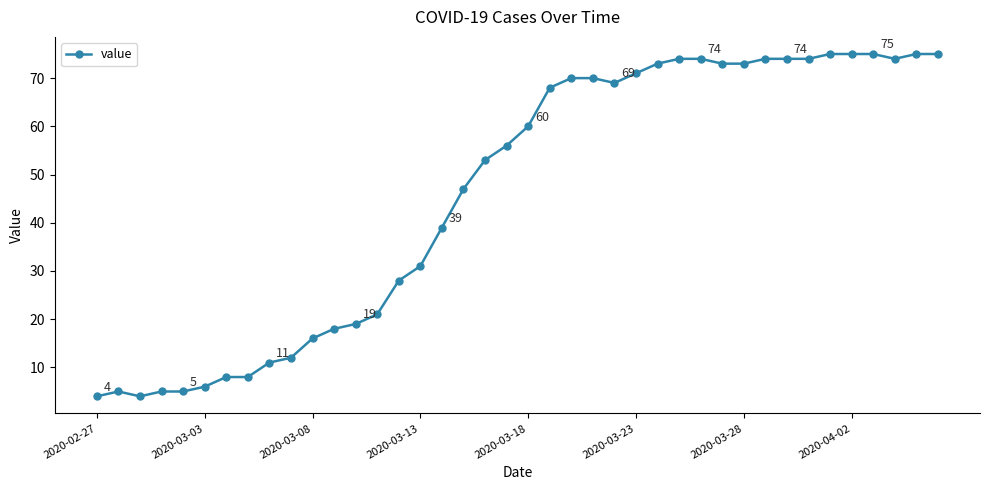

What is the value of the 25th point from the left?

69